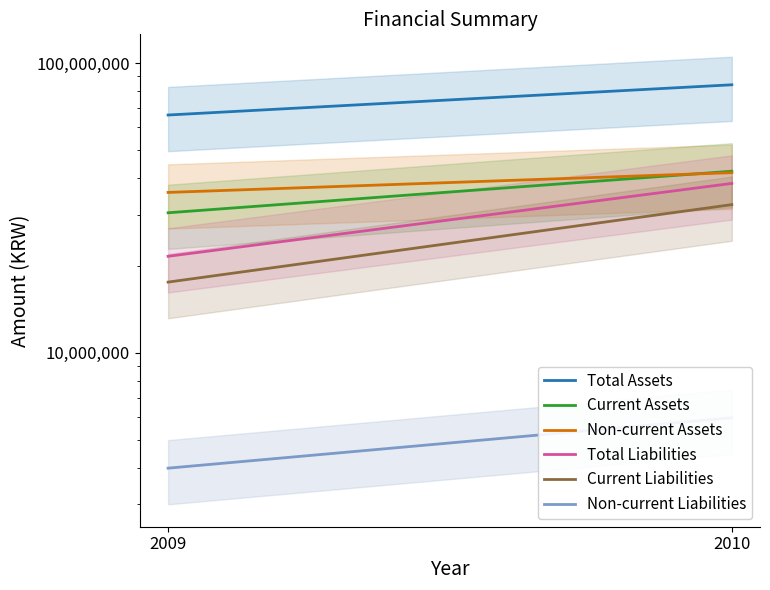

Is it true that Current Liabilities equals 11575365 at 2010?

False